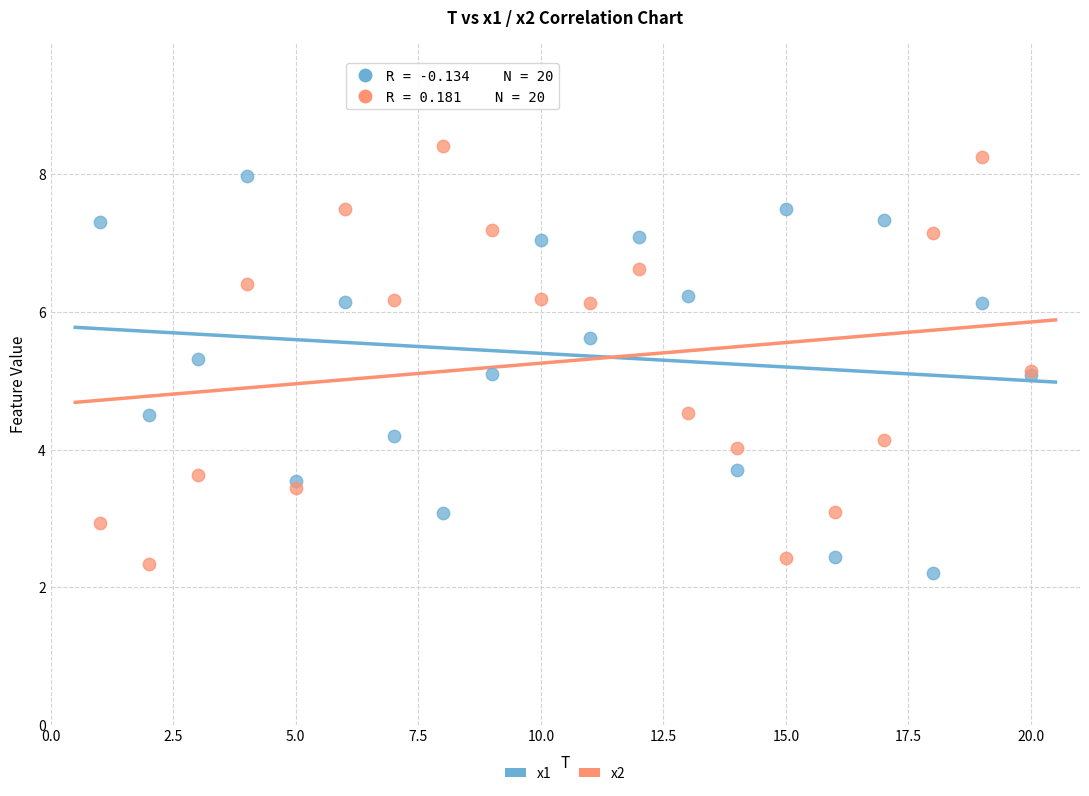

What is the X range (max minus min) for the scatter plot?

19.0